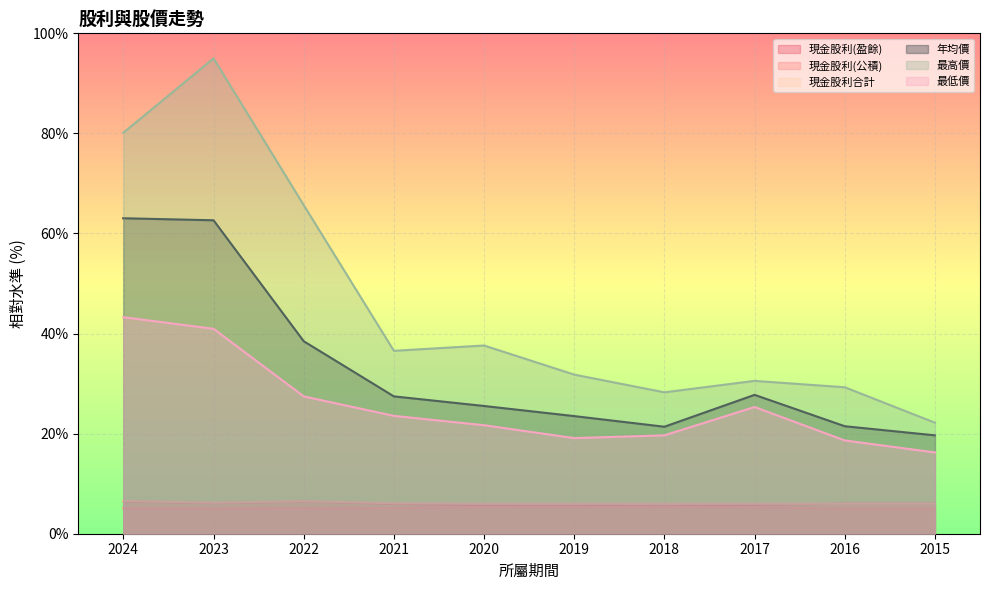

In 現金股利合計, how many points are lower than both neighbors (excluding endpoints)?

1